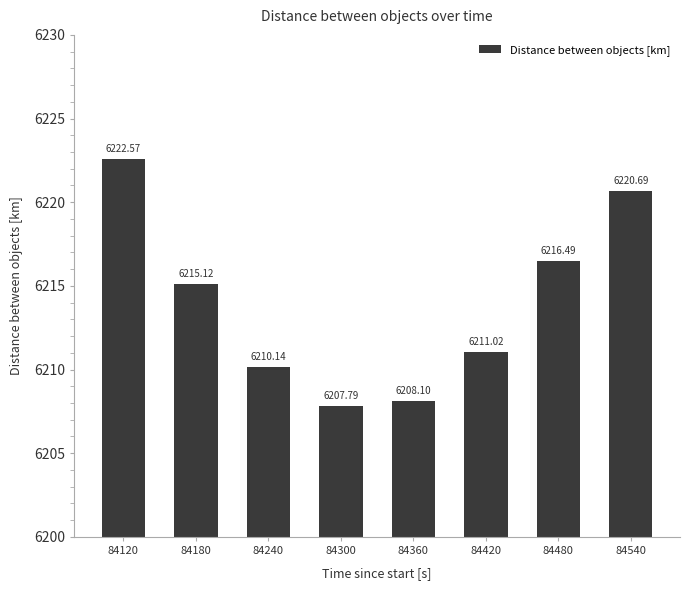

The value at 84420 is 6211.0. True or false?

True